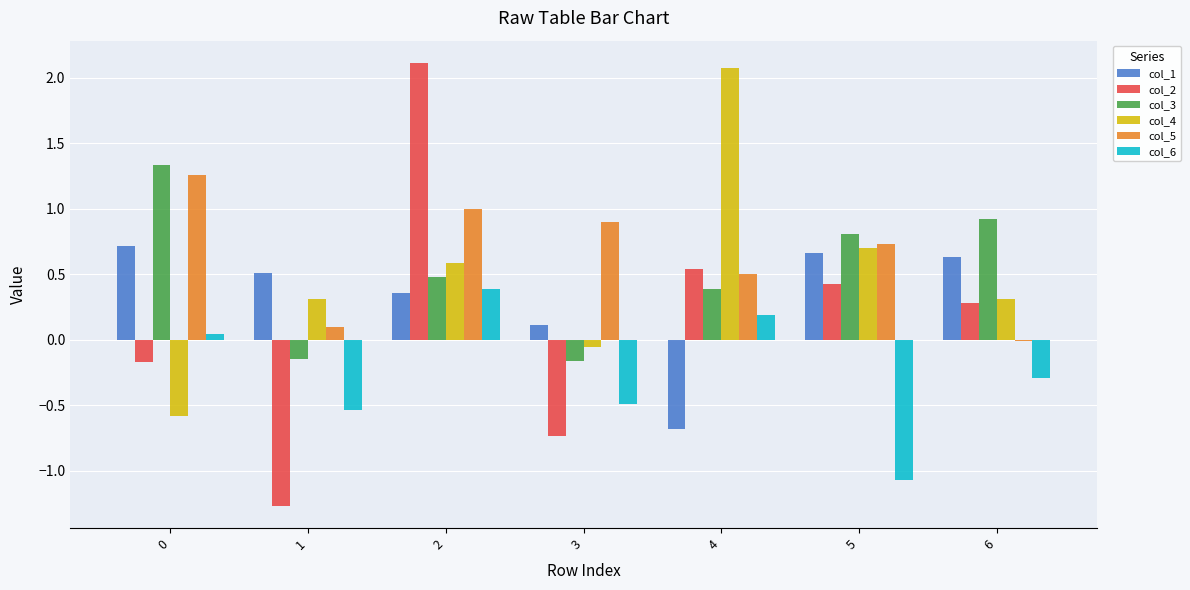

What is the maximum value shown in the chart?

2.1